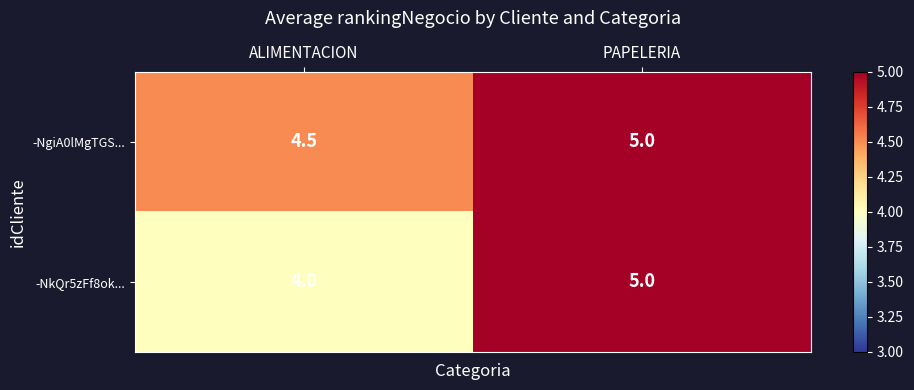

What is the total value across all series at ALIMENTACION?

8.5